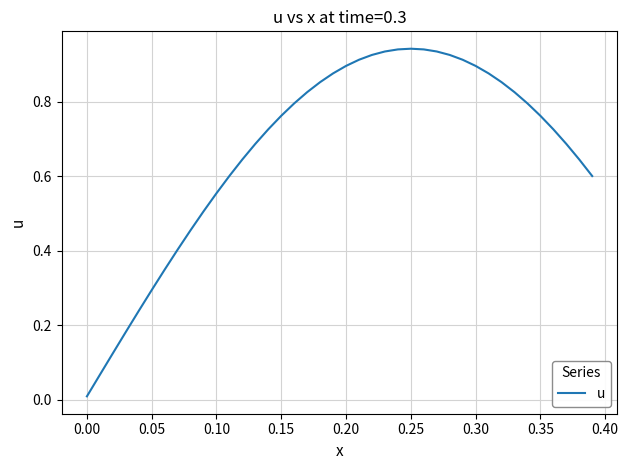

What is the greatest value displayed?

0.9